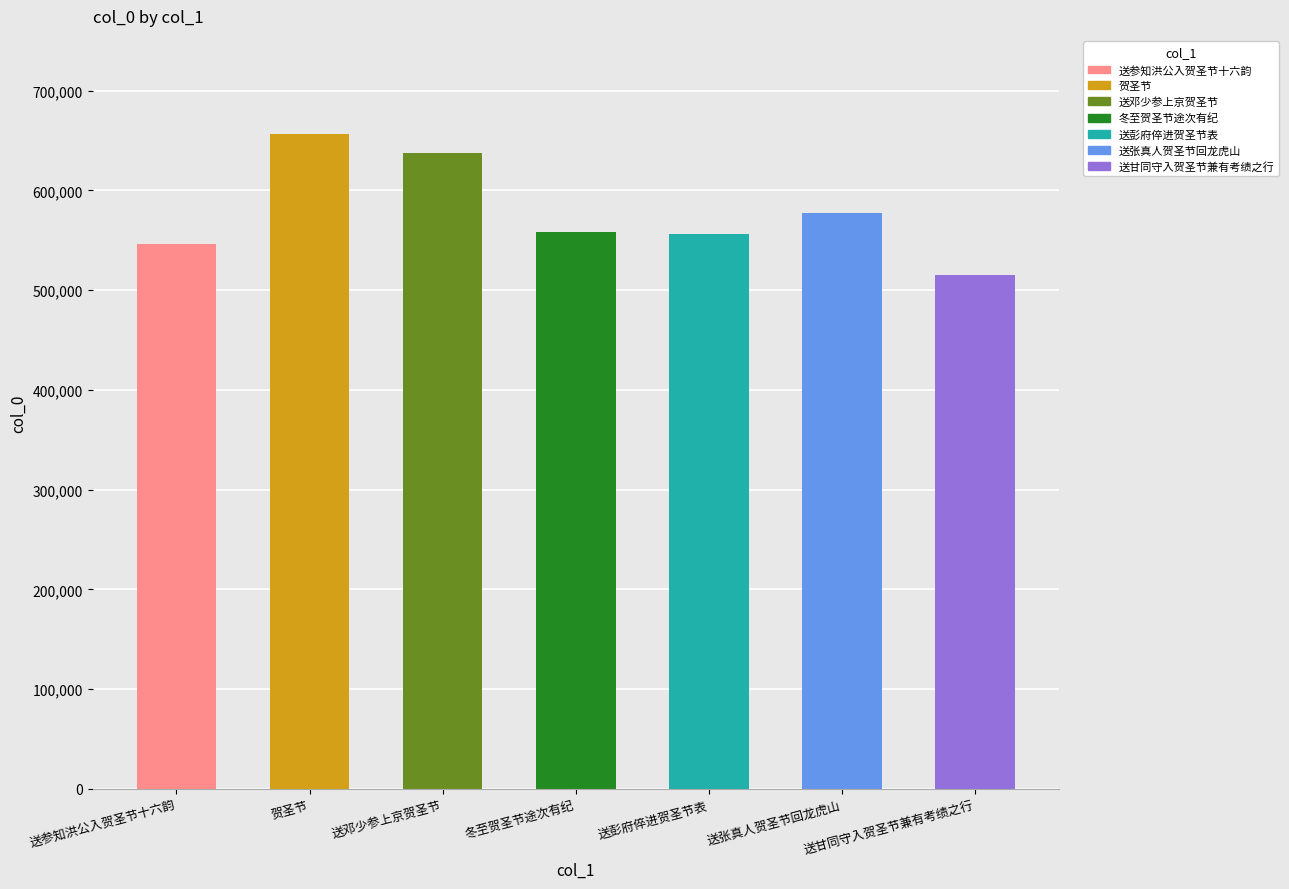

How many bars are there in total?

7